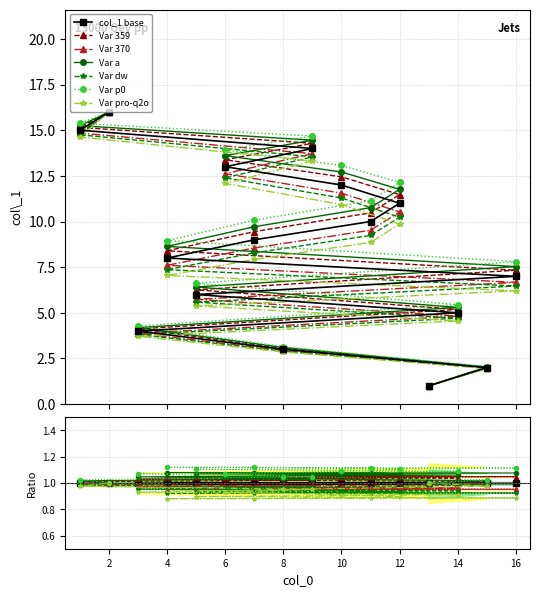

What is the difference between the maximum and minimum values?

15